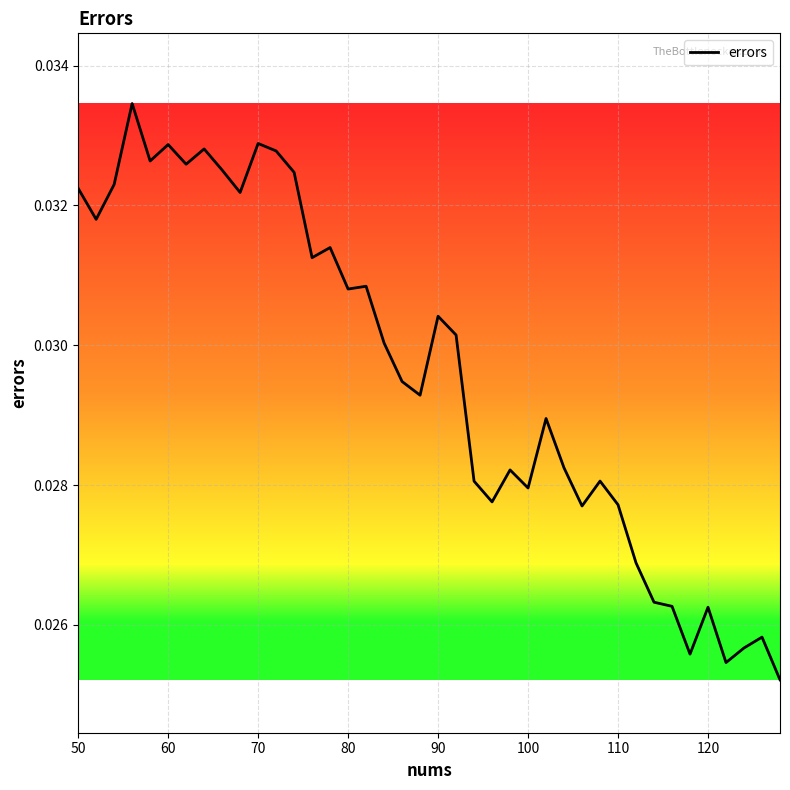

How many lines are shown in the chart?

1